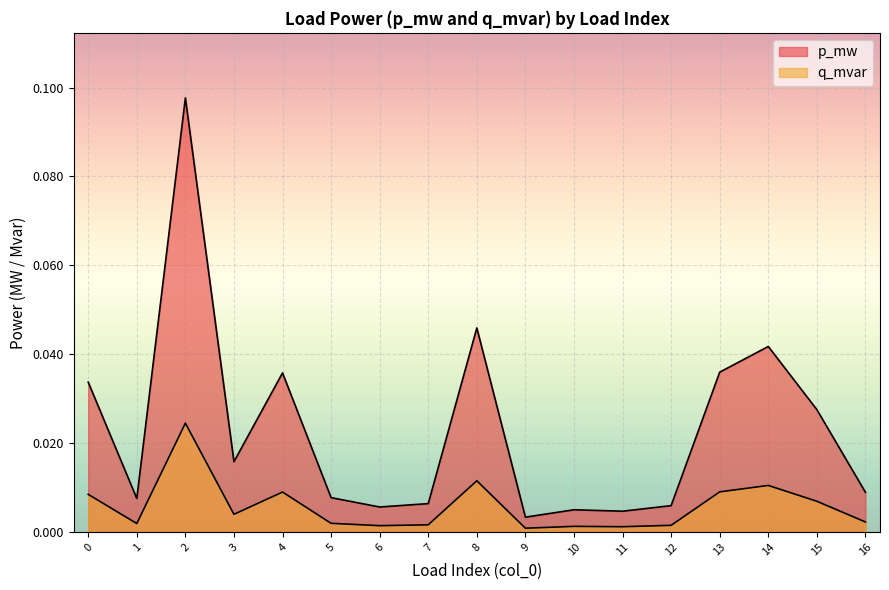

List the series in order of their peak value, highest first.

p_mw, q_mvar